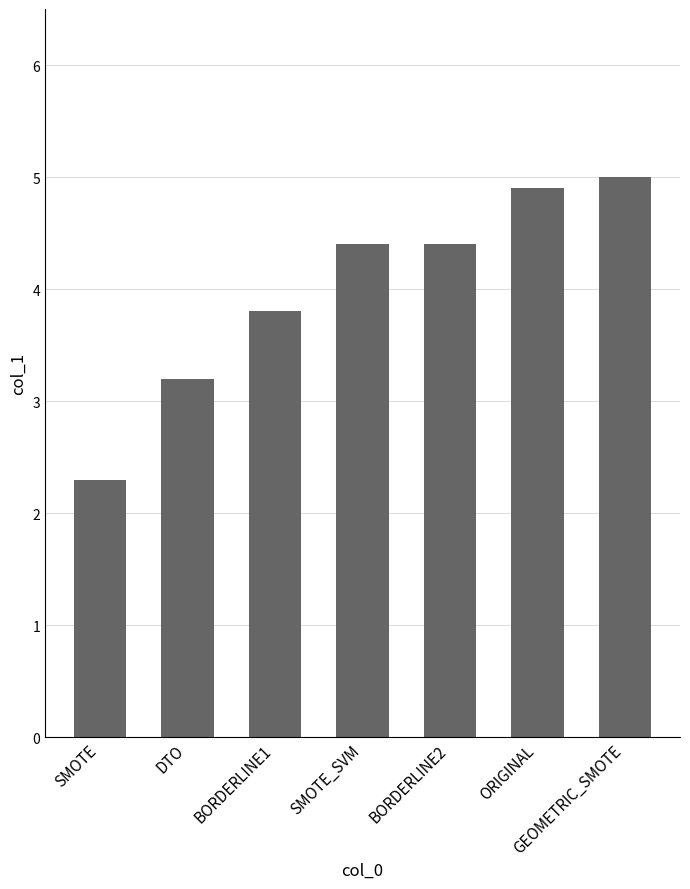

Which label corresponds to the smallest value in the chart?

SMOTE